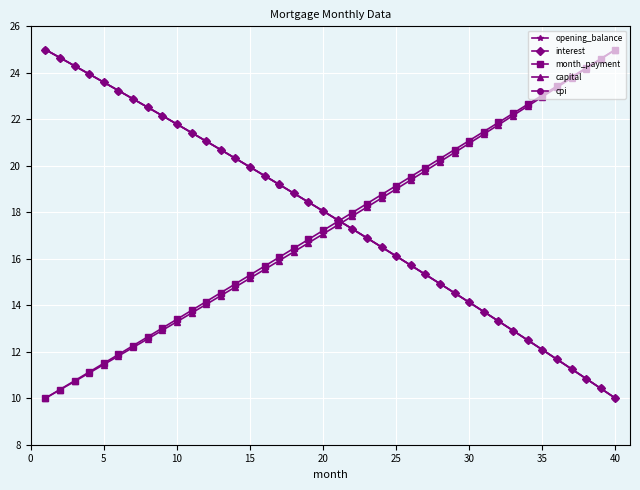

True or false: opening_balance has more than 0 points higher than both neighbors.

False